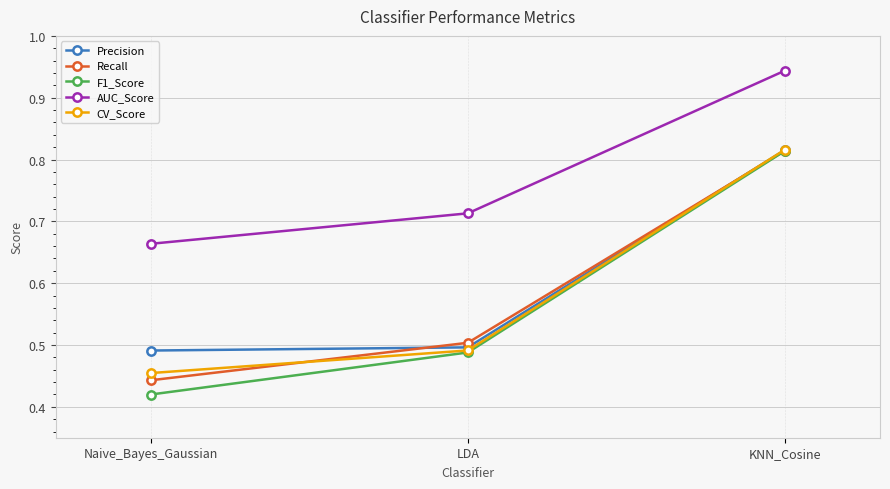

List the labels in order of CV_Score value, smallest first.

Naive_Bayes_Gaussian, LDA, KNN_Cosine